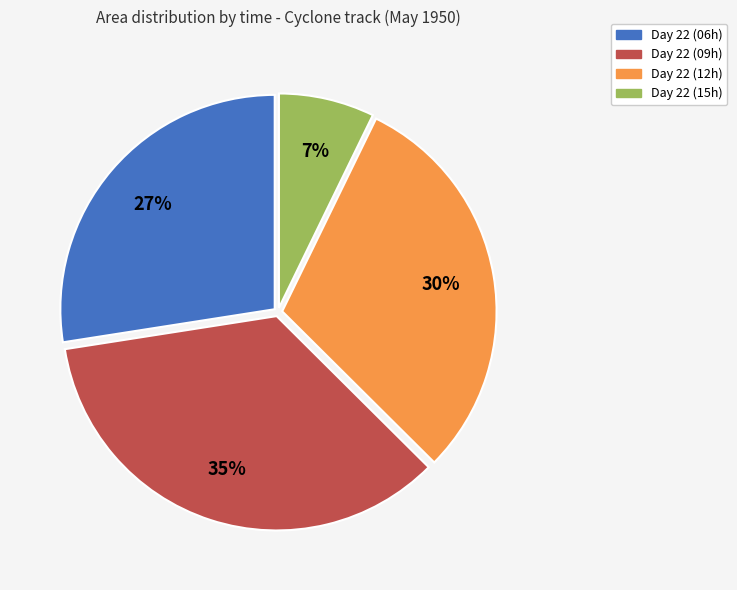

Does any single category account for the majority?

No